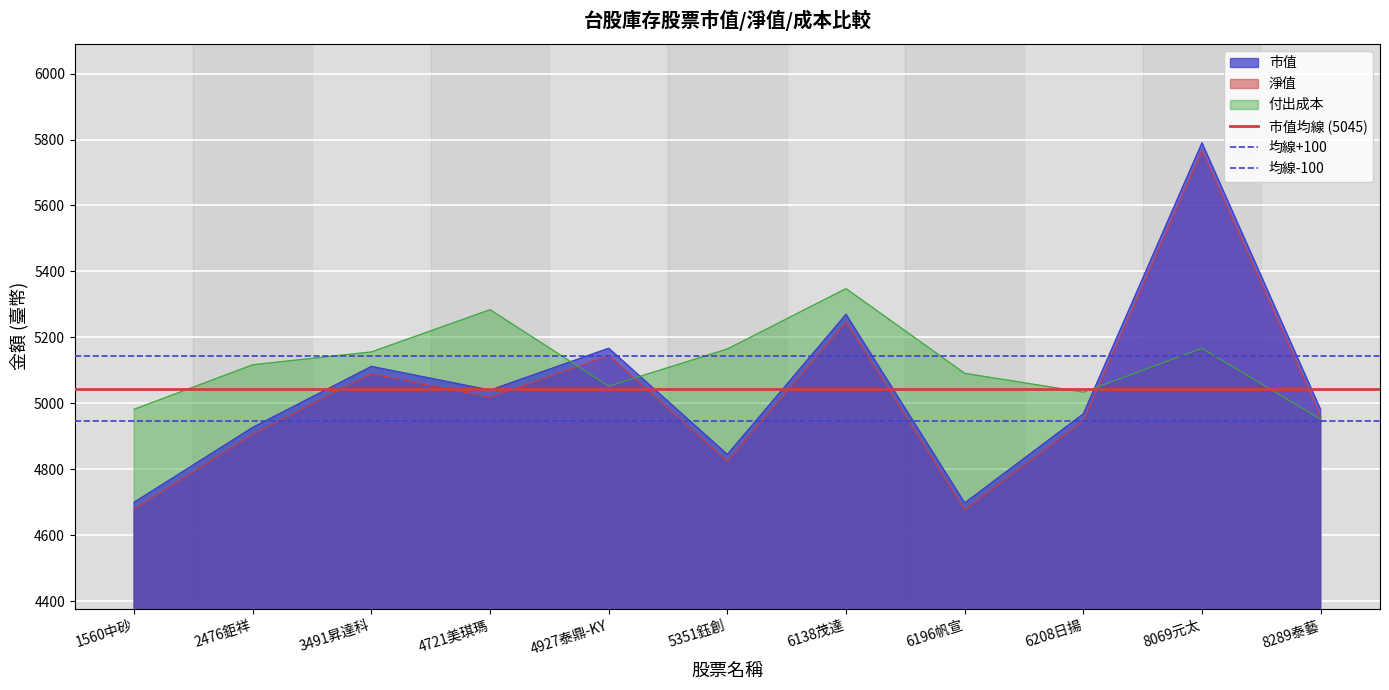

What is the value of the 市值均線 (5045) point at the 2nd from the left?

5045